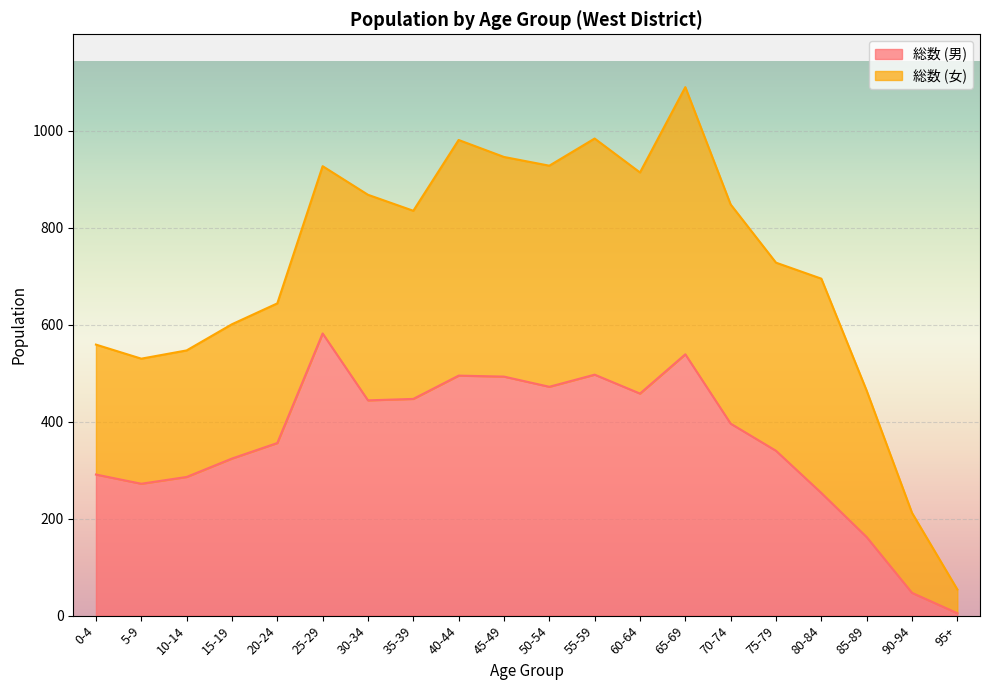

The value at 50-54 is 623. True or false?

False